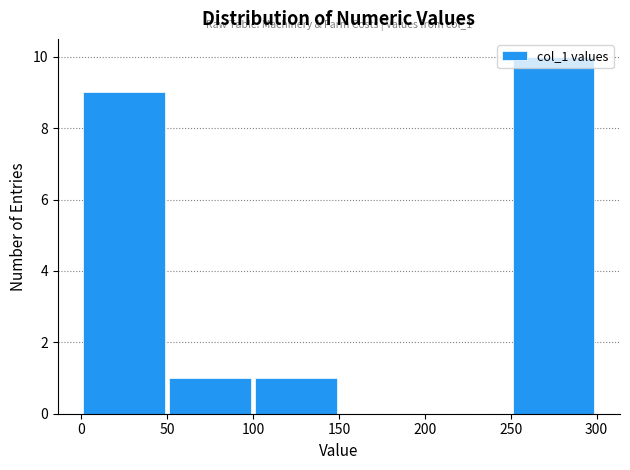

Over which range of the x-axis is the bar tallest?

250 to 300